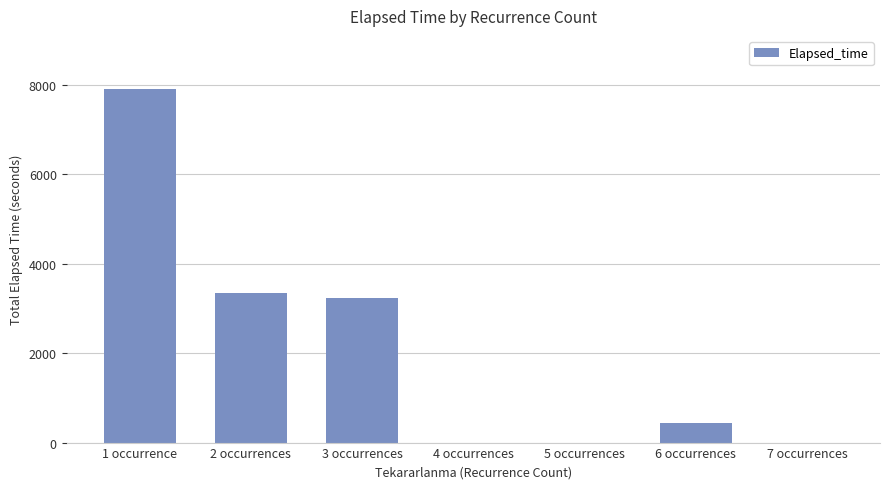

Which label corresponds to the largest value in the chart?

1 occurrence